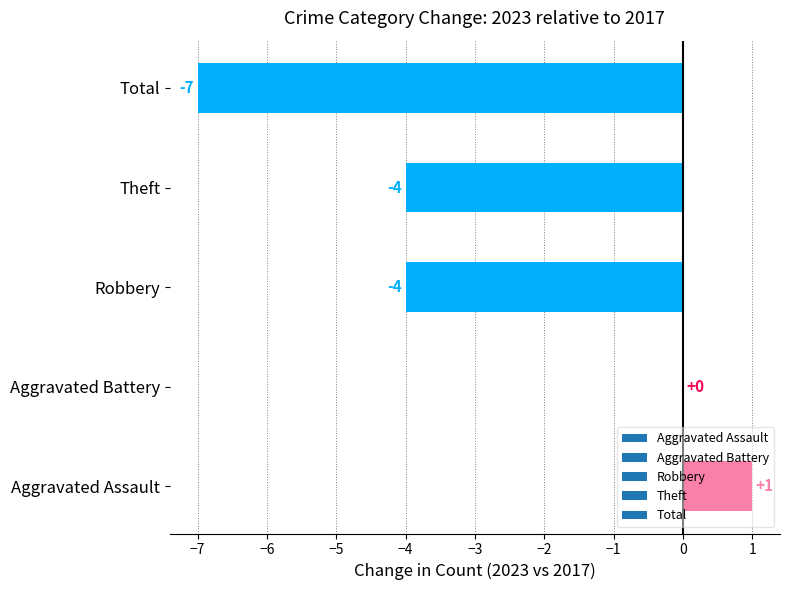

What is the change in value from Aggravated Assault to Theft?

-5